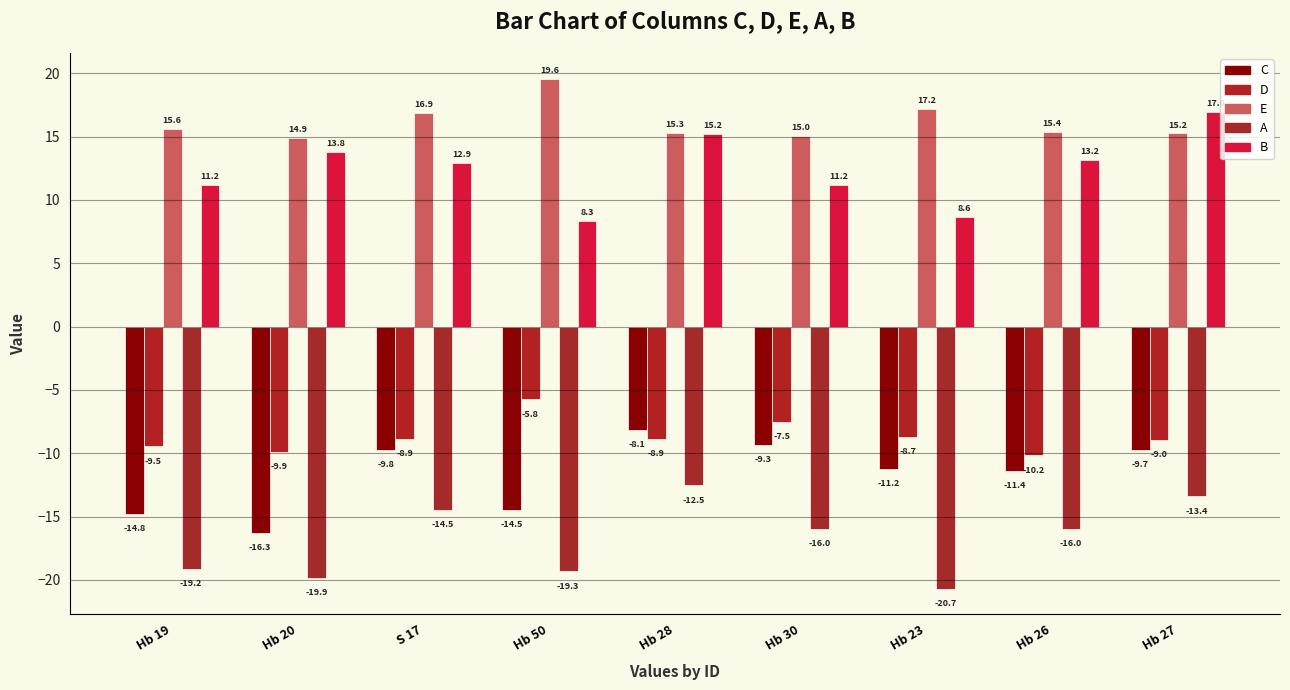

How many distinct data groups are displayed?

5